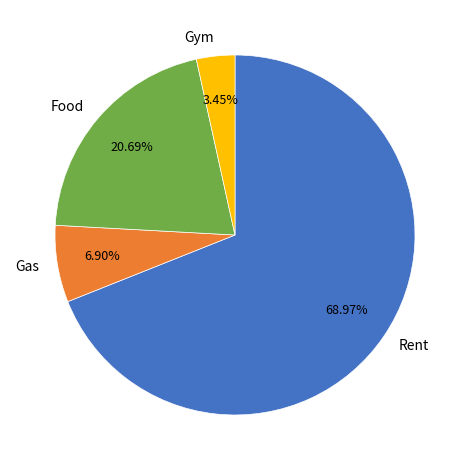

Combined, do Gym and Gas account for over 50%?

No